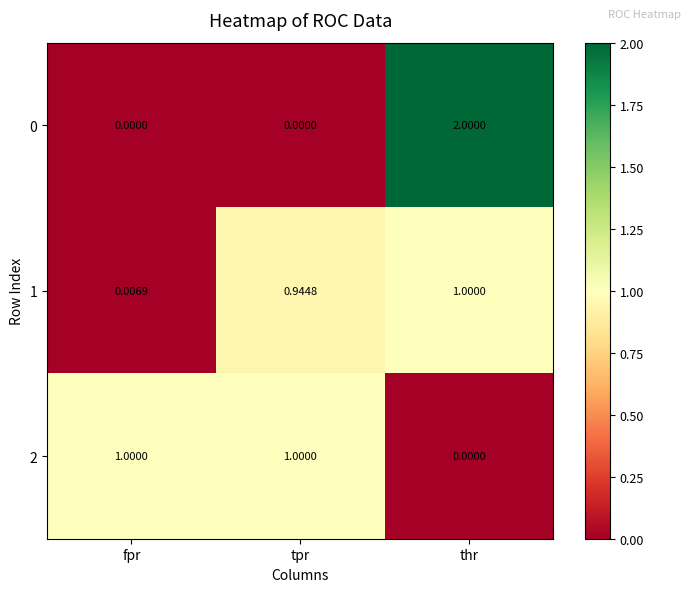

Is the value of 1 at tpr greater than the value of 2 at tpr?

No